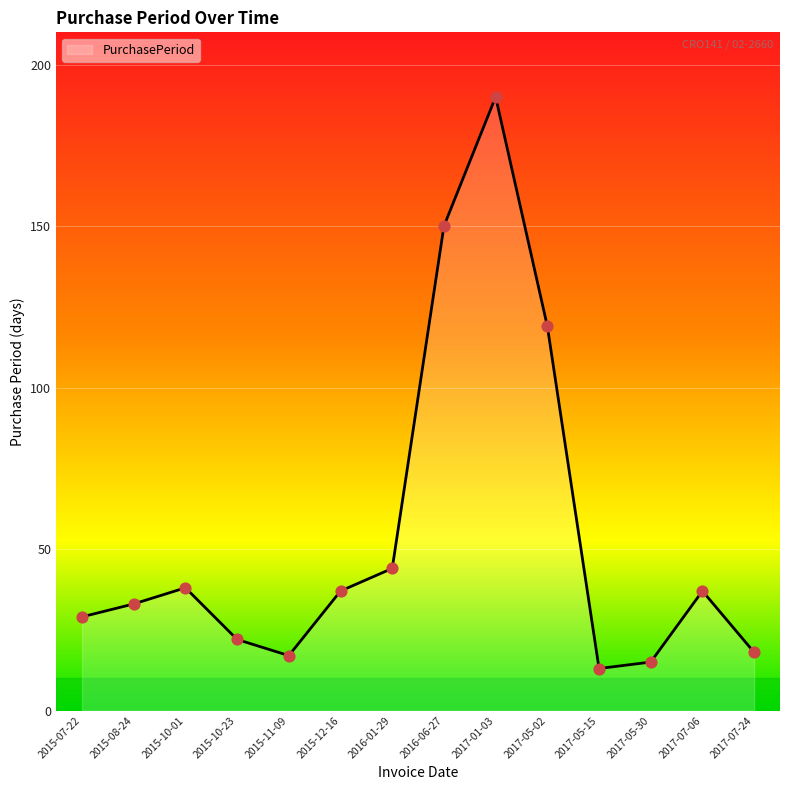

Approximately how many times larger is the value at 2015-12-16 compared to 2015-11-09?

2.2